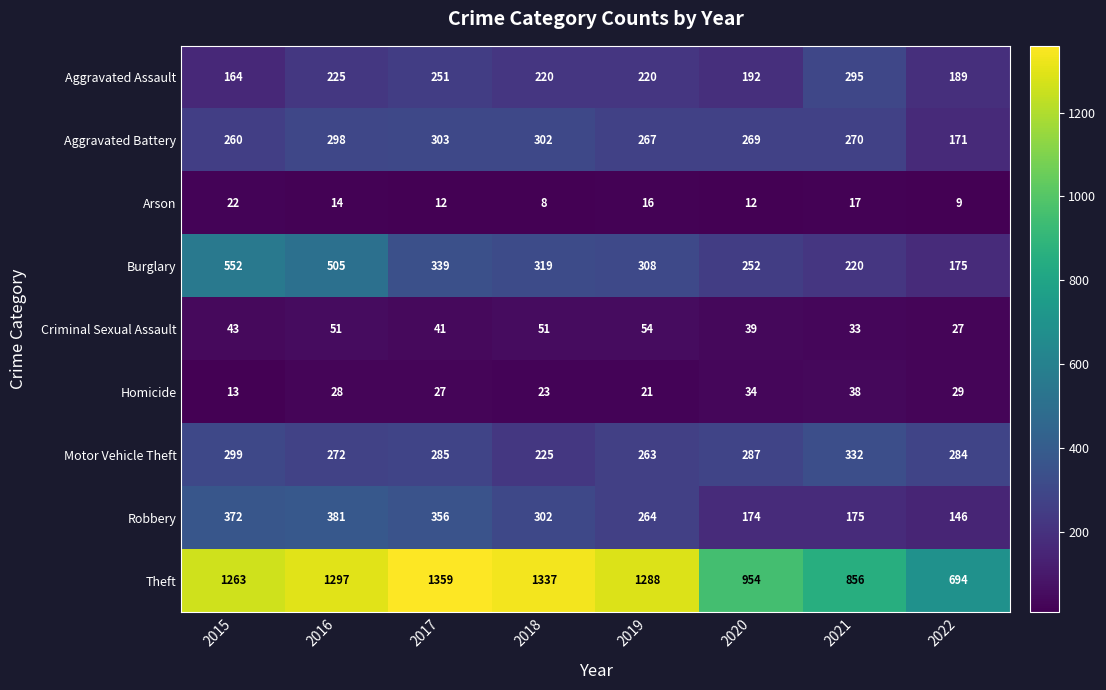

The Burglary series shows 552 at 2015. True or false?

True